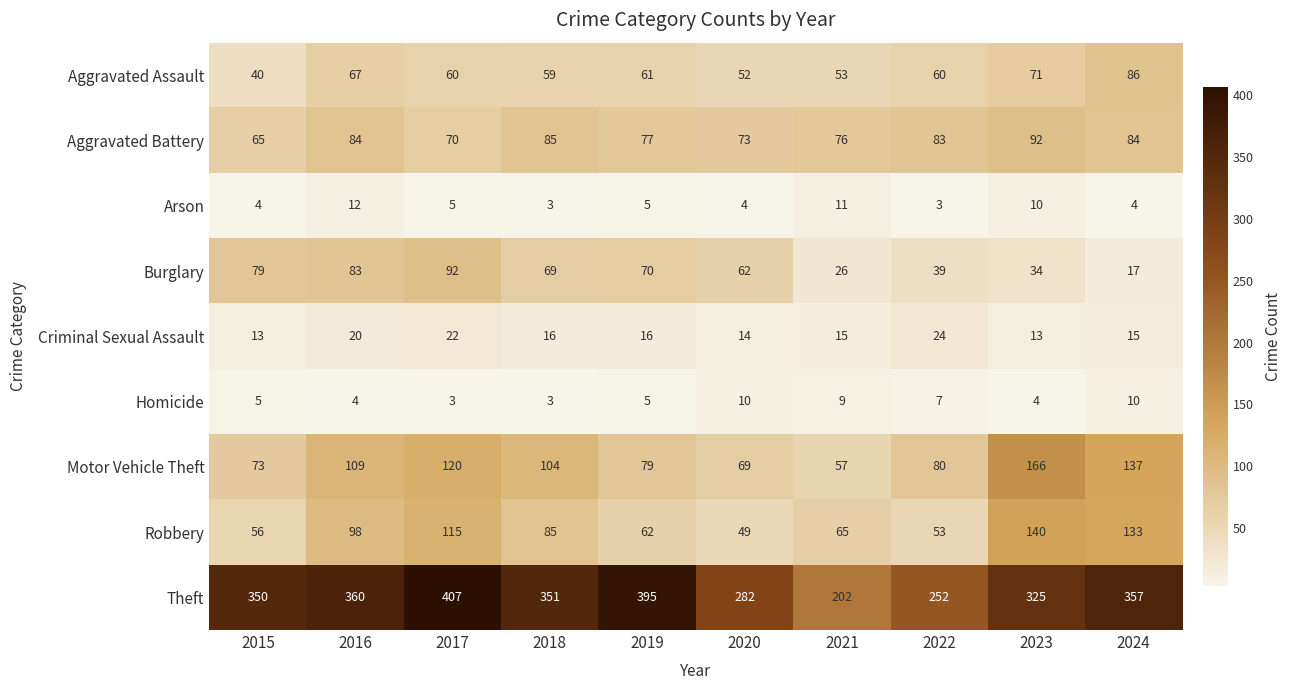

At 2015, list the series in order from smallest to largest.

Arson, Homicide, Criminal Sexual Assault, Aggravated Assault, Robbery, Aggravated Battery, Motor Vehicle Theft, Burglary, Theft